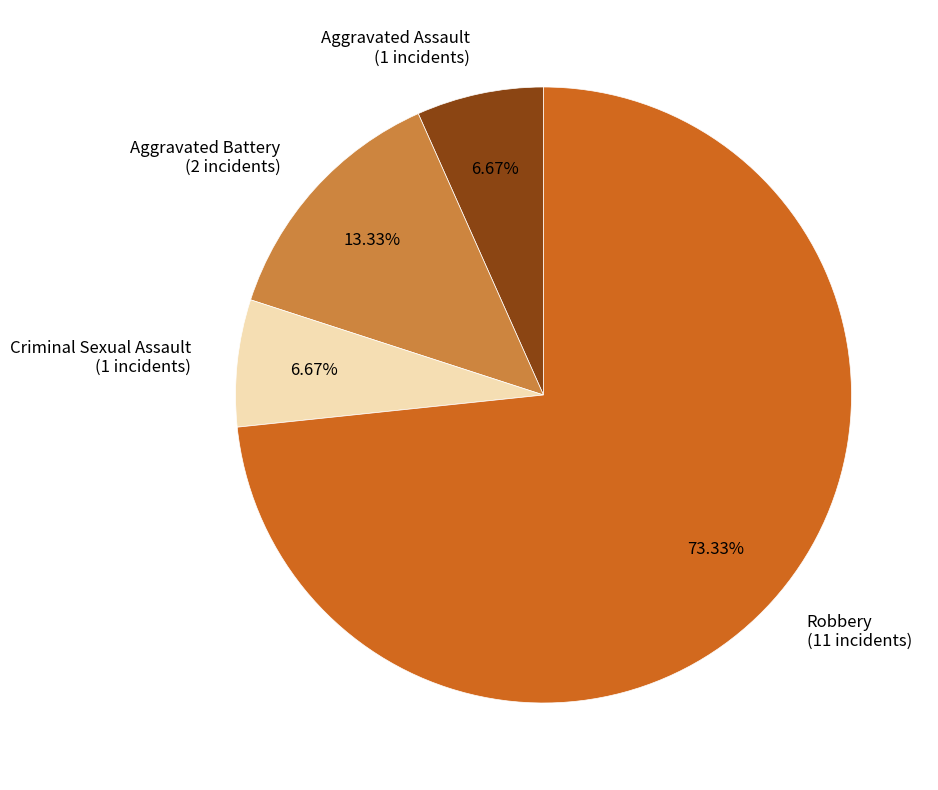

How much of the chart is everything except Criminal Sexual Assault?

93.3%